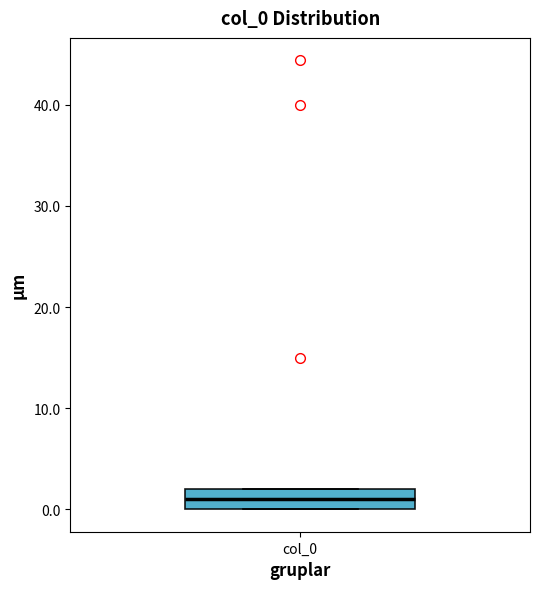

Transcribe this box plot: give where the median line is, the range the box spans, and where the two whiskers end, as read against the y-axis. The values are not printed on the chart, so give them approximately, as read against the axis.

median 1, box 0 to 2, whiskers 0 to 2